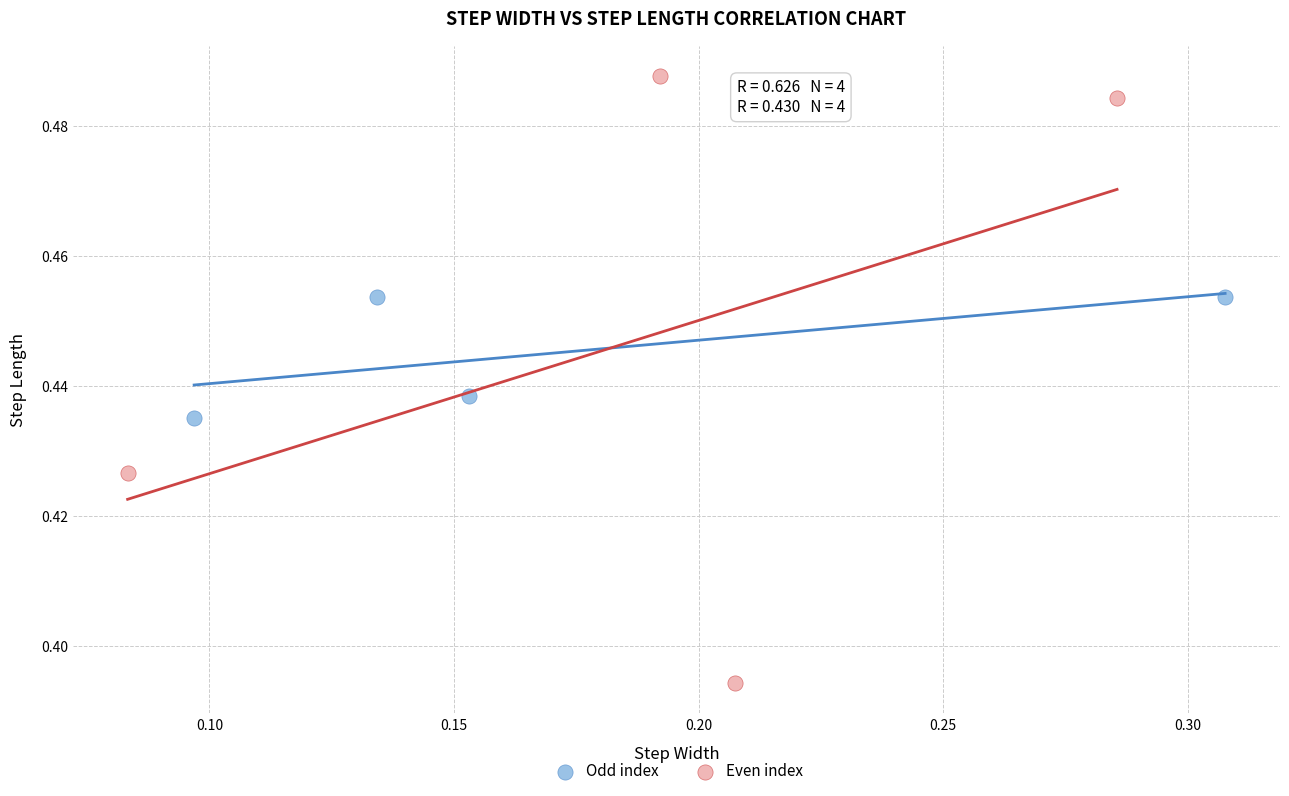

Which series has the largest Y range (max minus min)?

Even index